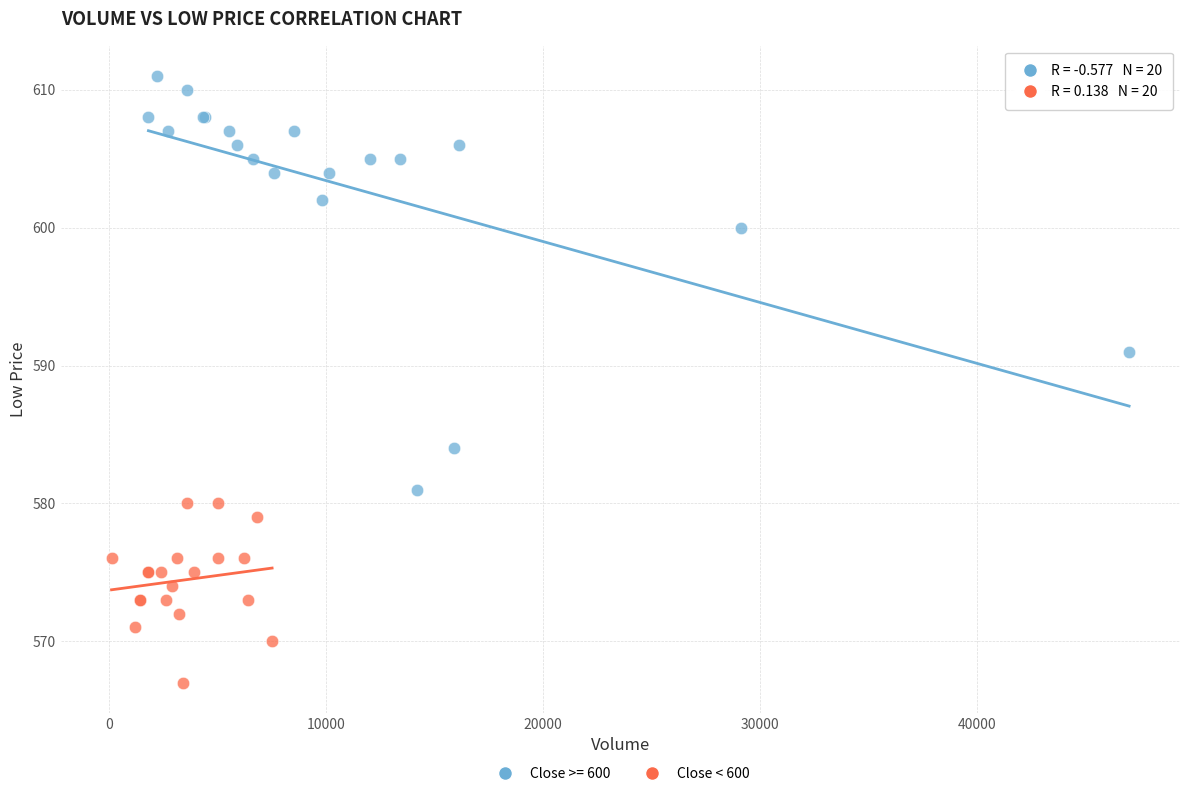

Which series has the widest spread of Y values?

Close >= 600